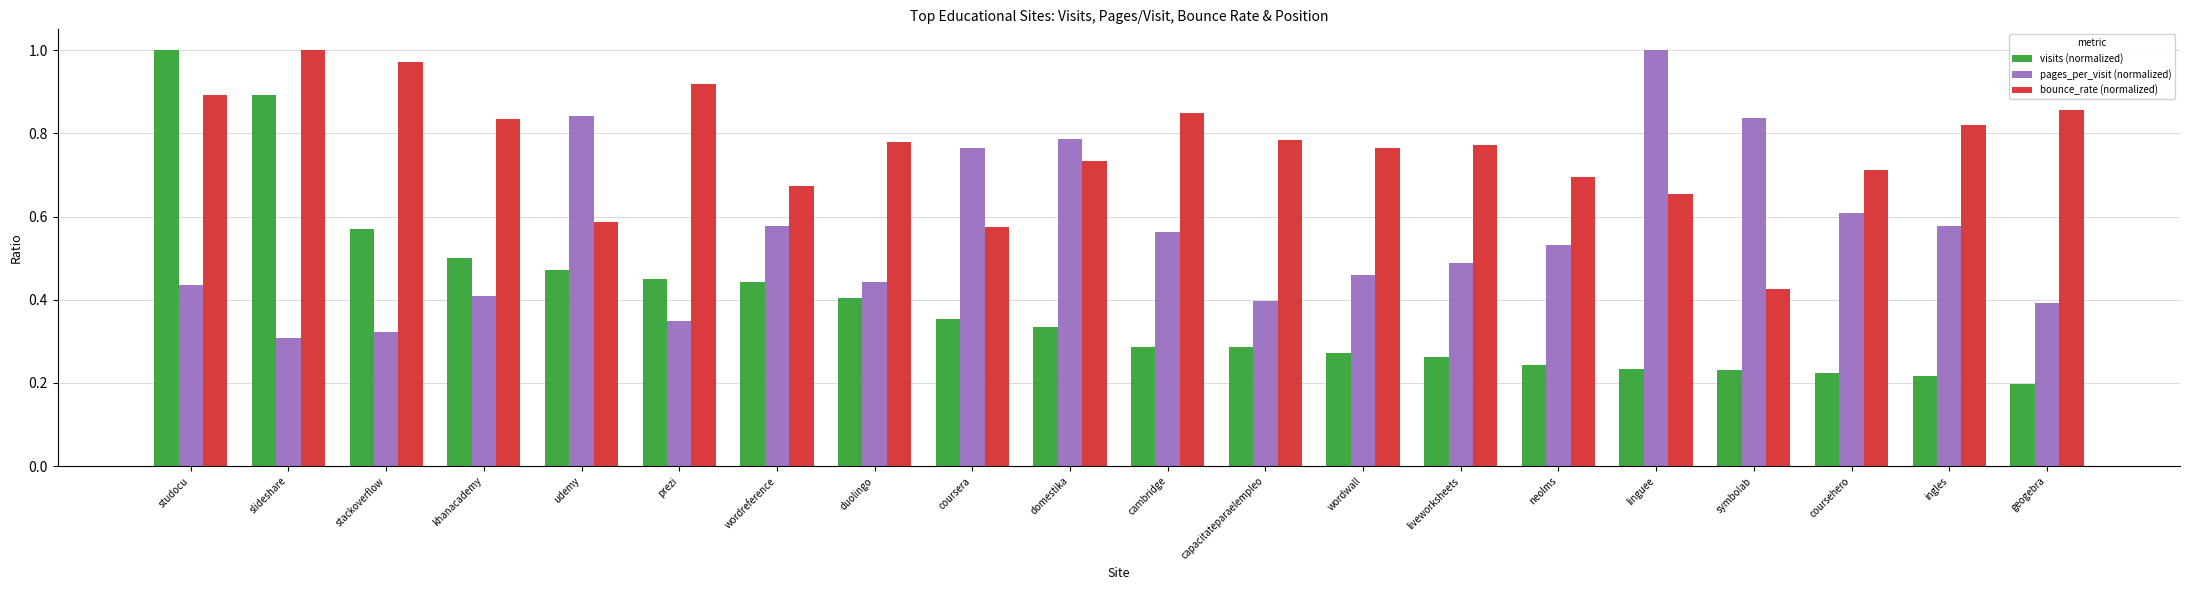

What is the sum of all visits (normalized) values?

7.9